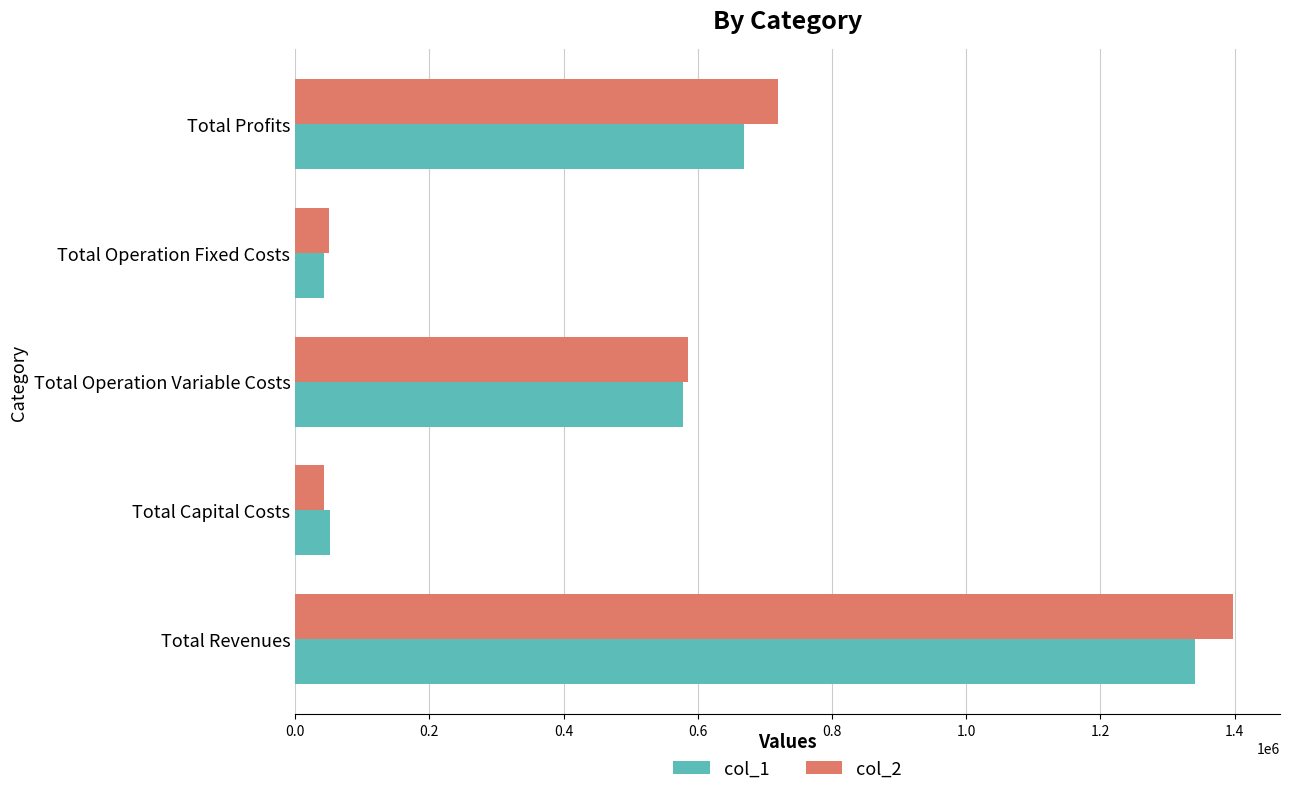

How many categories are shown in the chart?

5